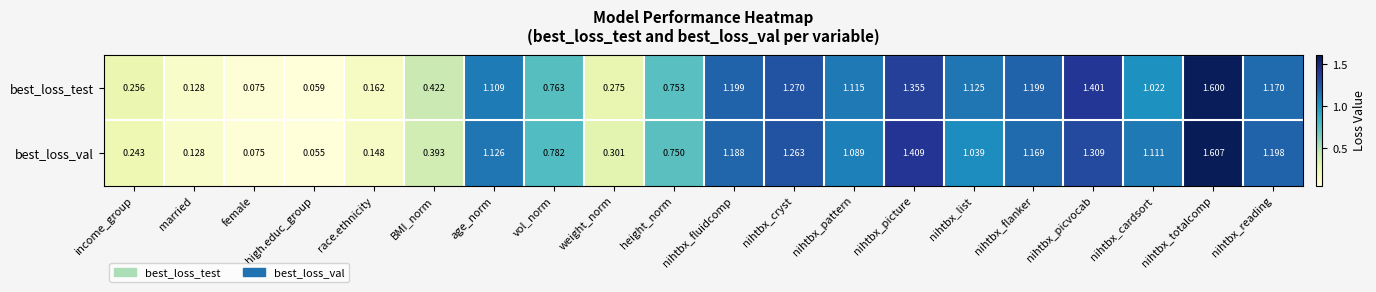

Which series has the largest range (max minus min)?

best_loss_val